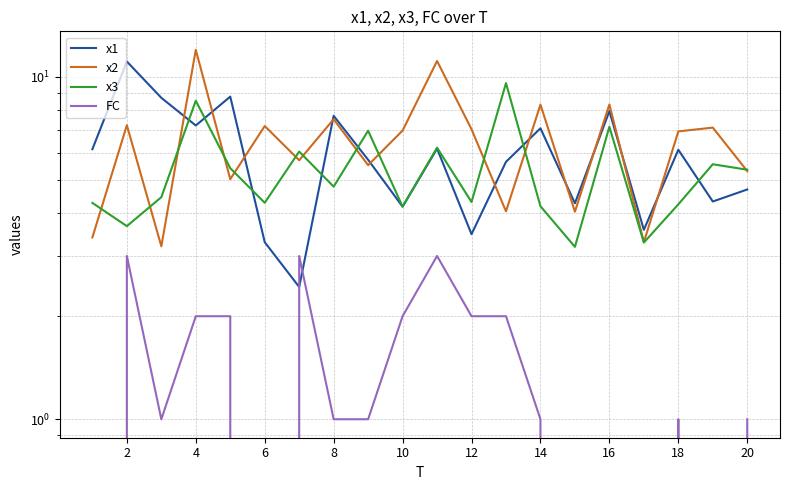

Which series has the largest total across all categories?

x2